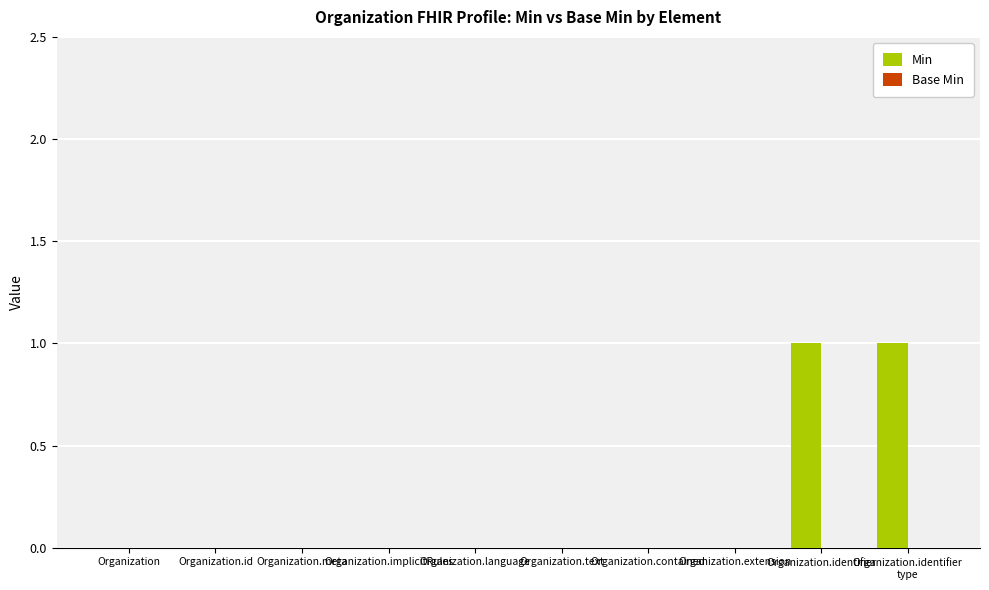

How many series are shown in this chart?

1